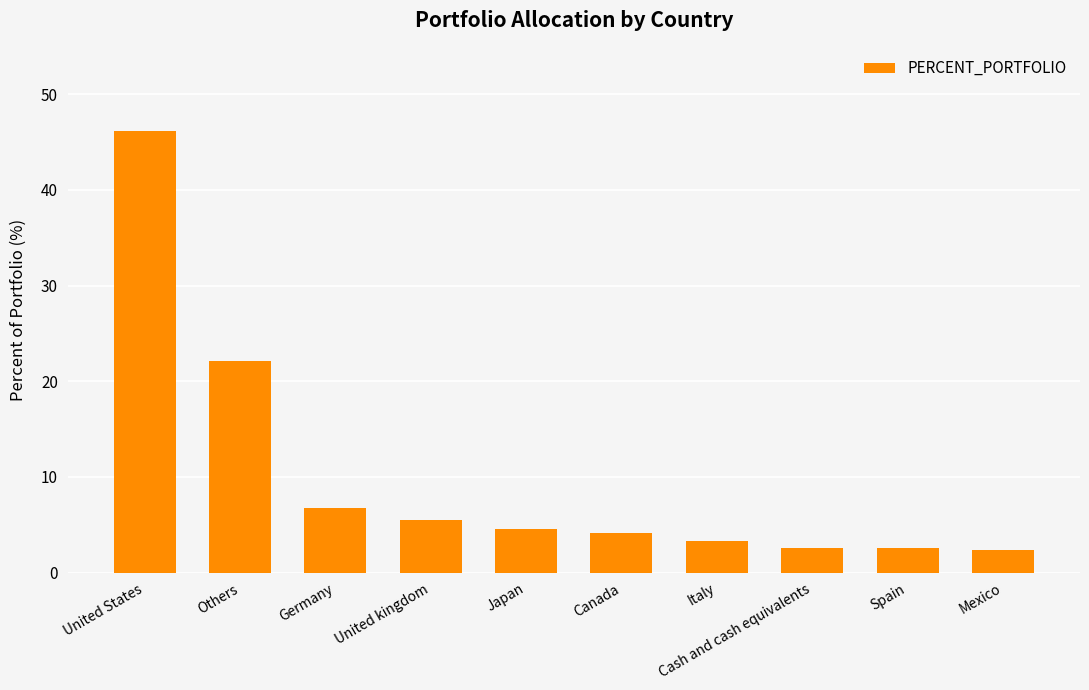

What is the difference between the maximum and minimum values?

43.8